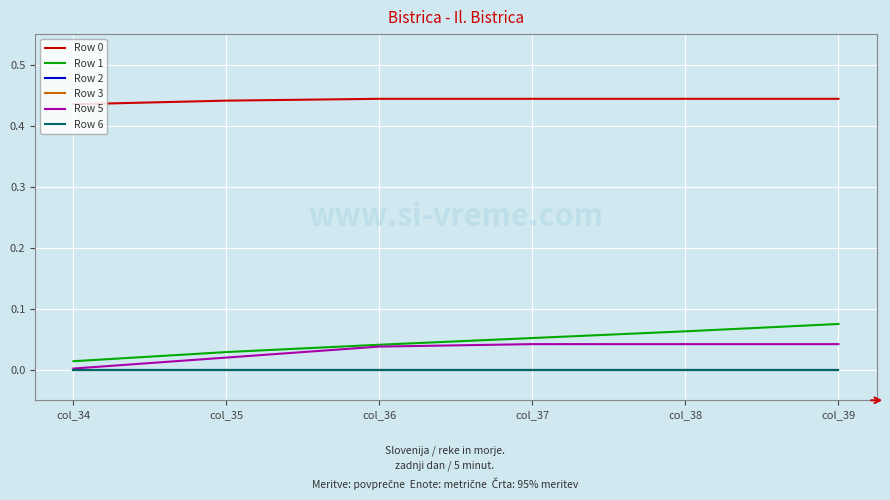

At which label is Row 1 closest to 0?

col_34